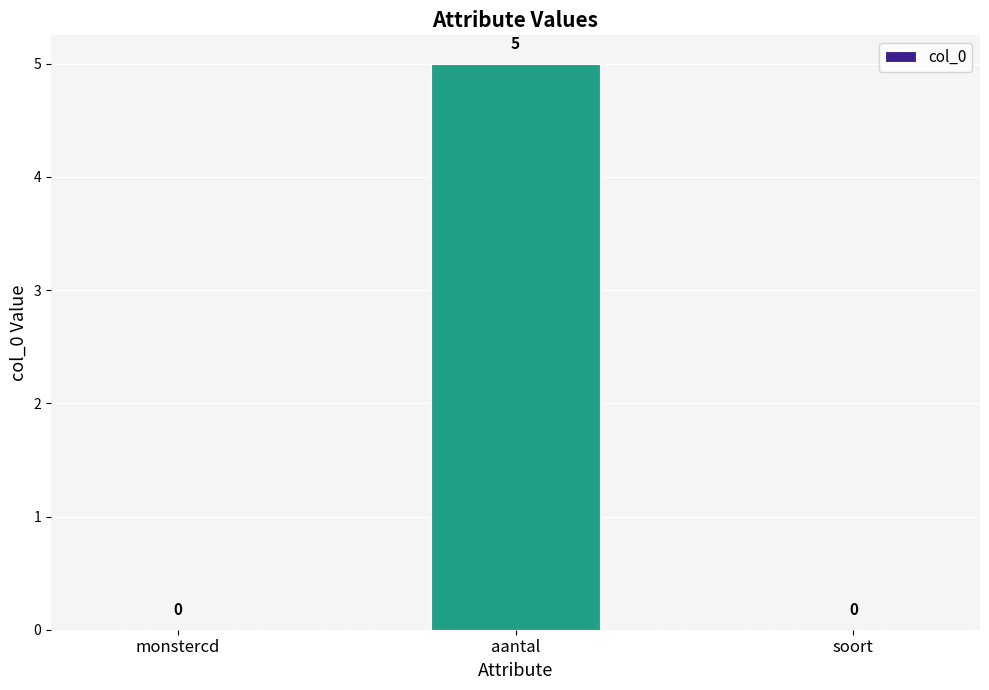

Which label corresponds to the largest value in the chart?

aantal